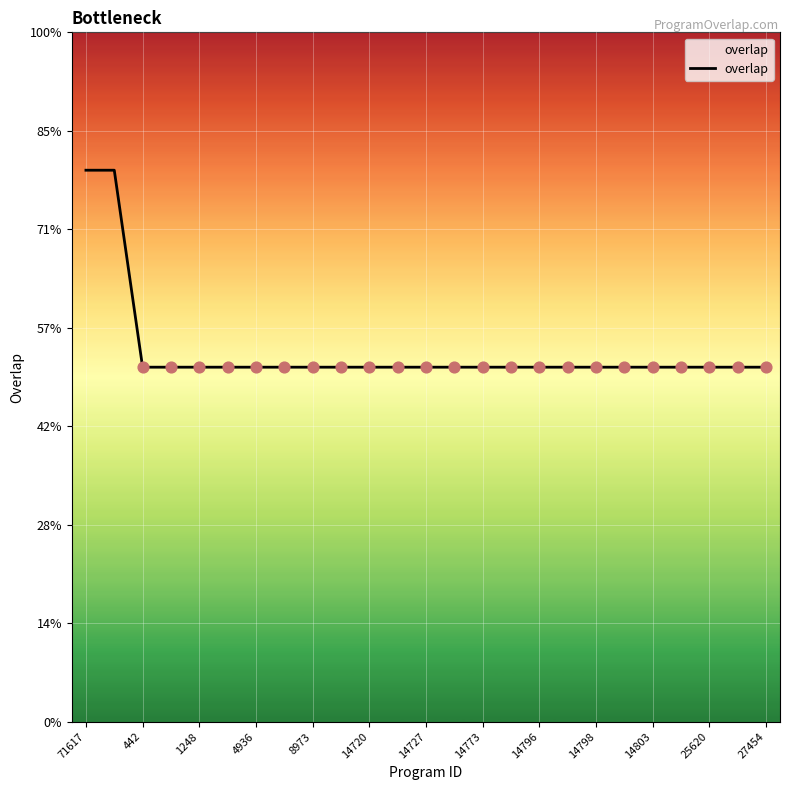

Is this an area chart (filled region under the line)?

Yes